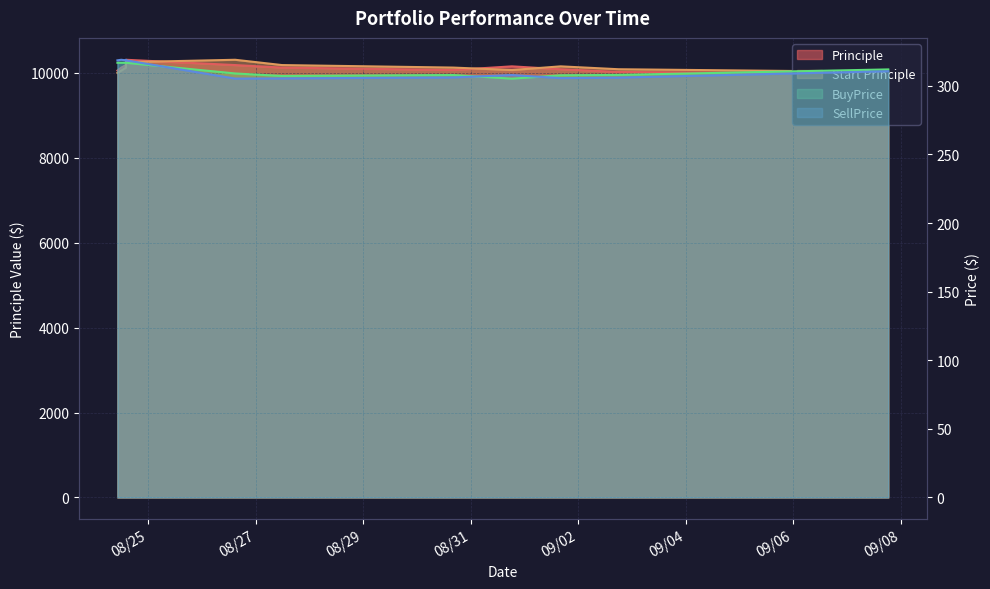

What is the average value of the SellPrice series?

311.7